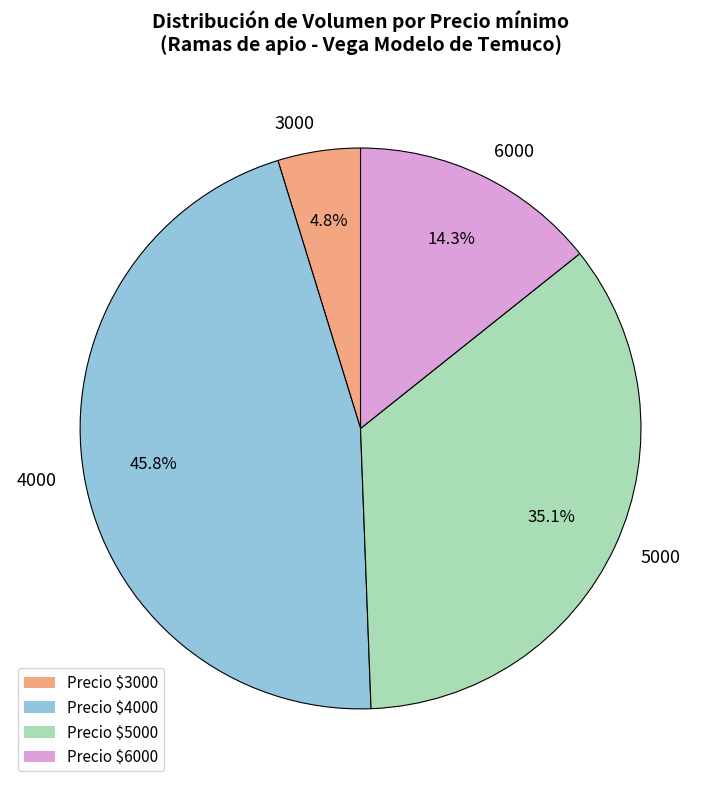

To the nearest percent, what is the average slice percentage?

25%